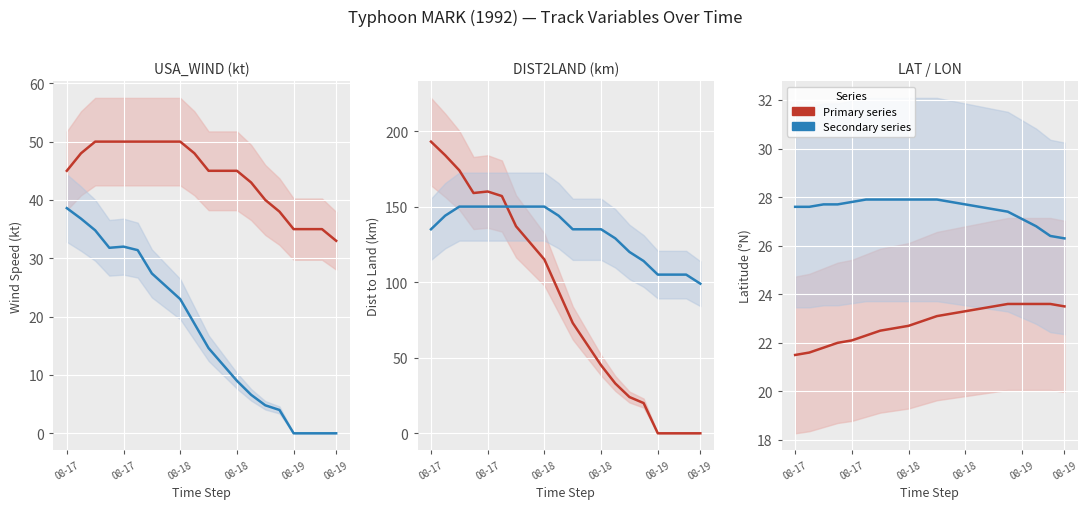

Reading left to right, transcribe all the data shown in this chart.

USA_WIND: 45.0	48.0	50.0	50.0	50.0	50.0	50.0	50.0	50.0	48.0	45.0	45.0	45.0	43.0	40.0	38.0	35.0	35.0	35.0	33.0
DIST2LAND/5: 38.6	36.8	34.8	31.8	32.0	31.4	27.4	25.2	23.0	18.8	14.6	11.8	9.0	6.6	4.8	4.0	0.0	0.0	0.0	0.0
DIST2LAND: 193.0	184.0	174.0	159.0	160.0	157.0	137.0	126.0	115.0	94.0	73.0	59.0	45.0	33.0	24.0	20.0	0.0	0.0	0.0	0.0
USA_WIND×3: 135.0	144.0	150.0	150.0	150.0	150.0	150.0	150.0	150.0	144.0	135.0	135.0	135.0	129.0	120.0	114.0	105.0	105.0	105.0	99.0
LAT: 21.5	21.6	21.8	22.0	22.1	22.3	22.5	22.6	22.7	22.9	23.1	23.2	23.3	23.4	23.5	23.6	23.6	23.6	23.6	23.5
LON−90: 27.6	27.6	27.7	27.7	27.8	27.9	27.9	27.9	27.9	27.9	27.9	27.8	27.7	27.6	27.5	27.4	27.1	26.8	26.4	26.3